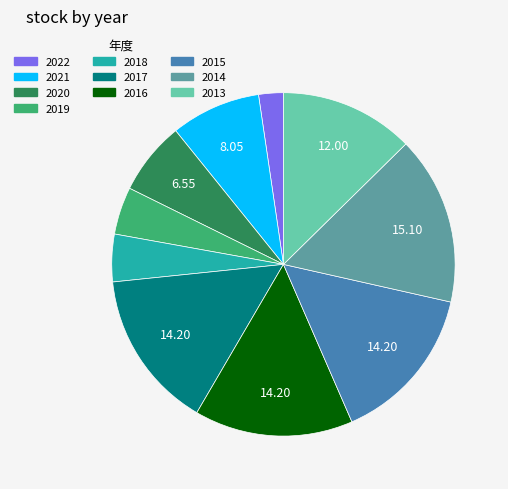

Which category has the smallest portion of the pie?

2022